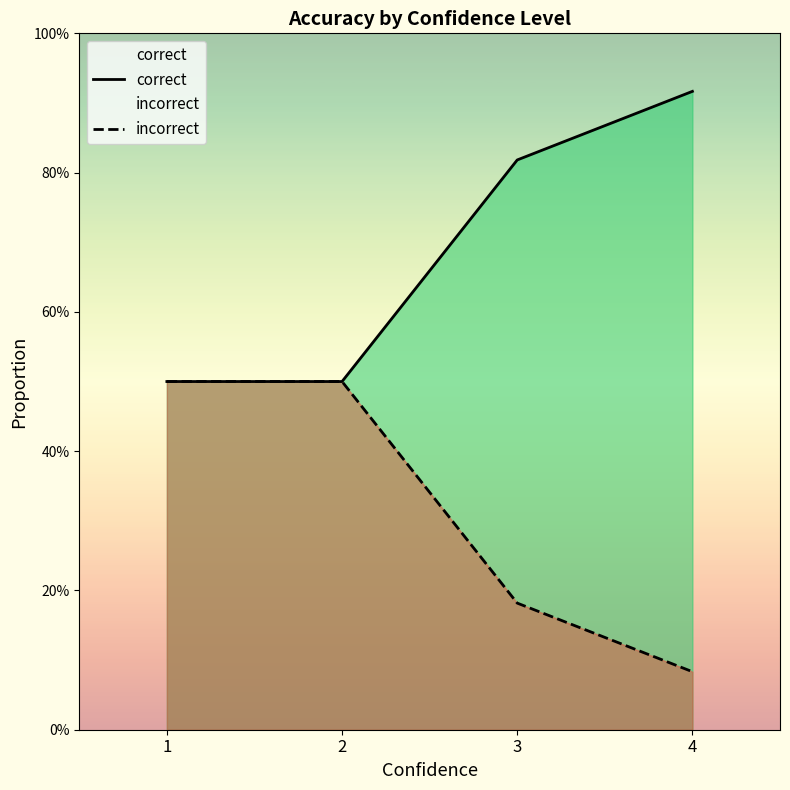

Reading left to right, list all the values displayed in this chart.

correct: 1=0.5	2=0.5	3=0.8	4=0.9
incorrect: 1=0.5	2=0.5	3=0.2	4=0.1